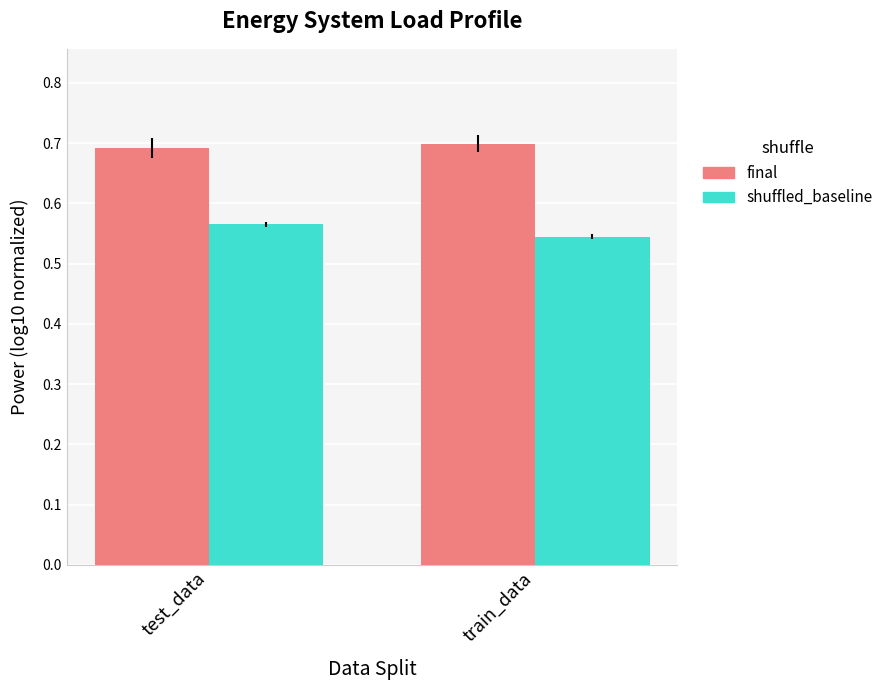

The value of final at train_data is 1.2. True or false?

False